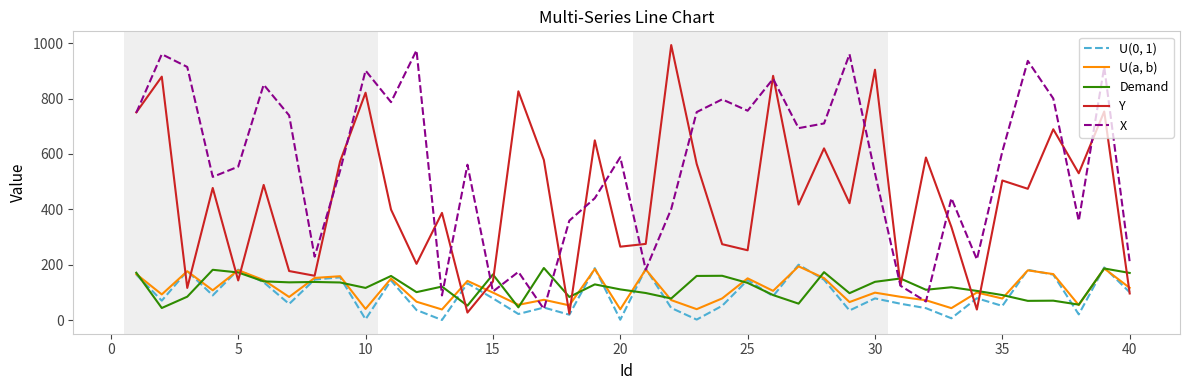

How many values in the U(a, b) series exceed 99?

21